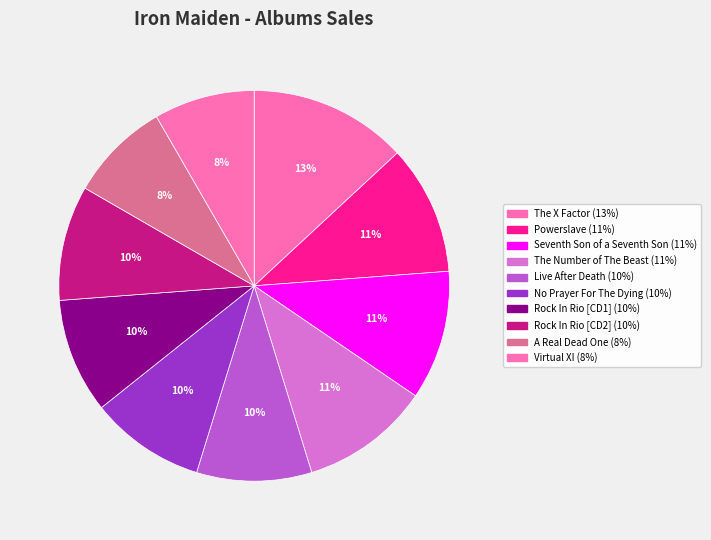

Is Live After Death the majority of the pie?

No